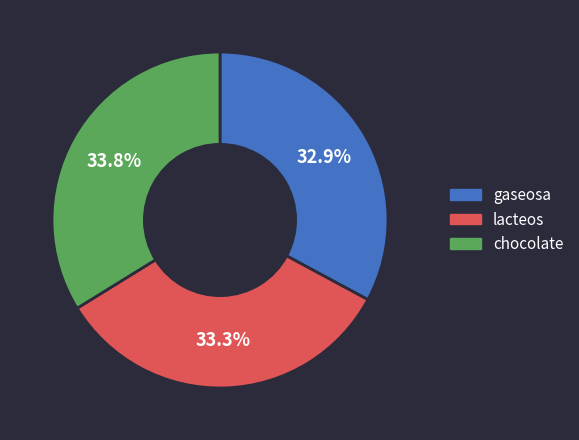

Approximately how many times larger is the value at lacteos compared to gaseosa?

1.0